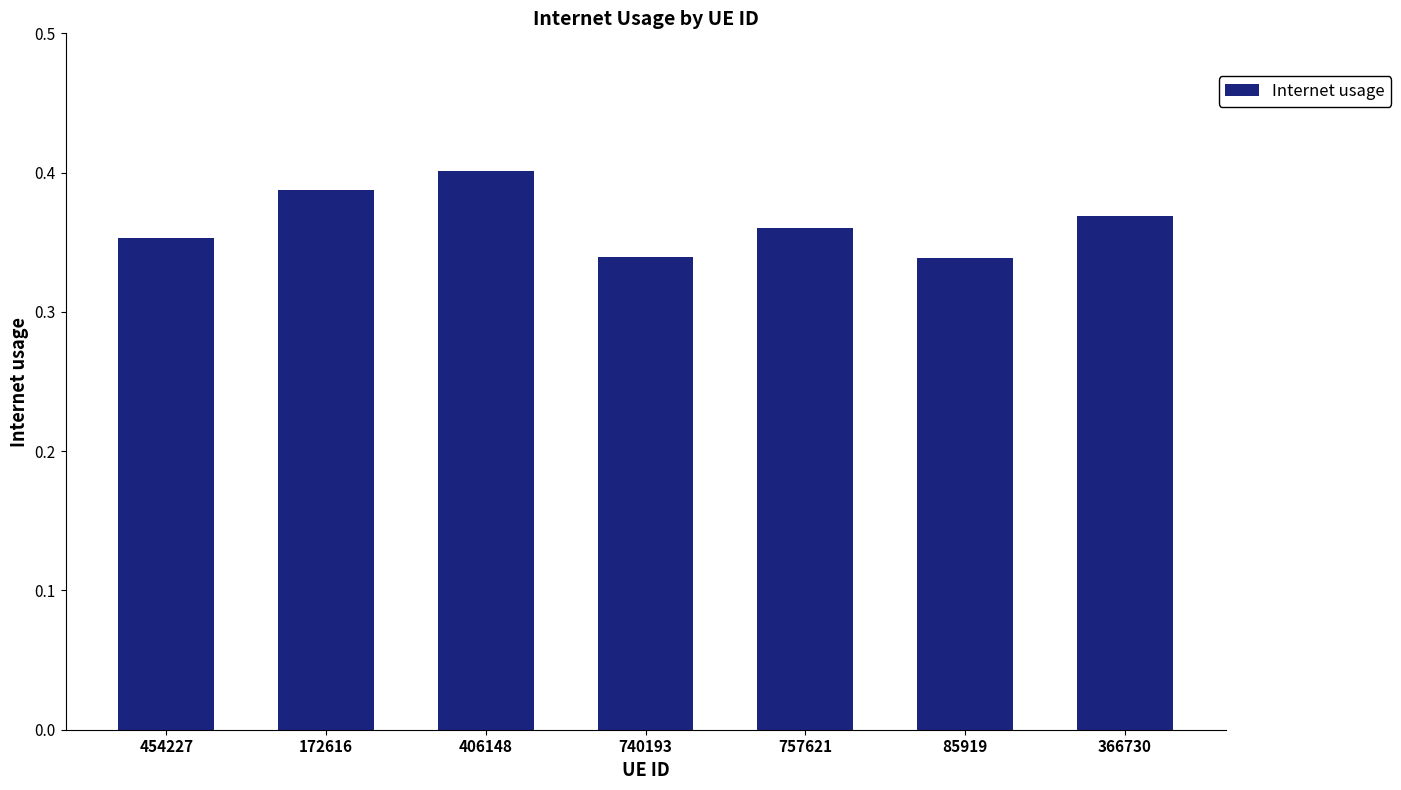

Which category has the highest value across all series?

406148